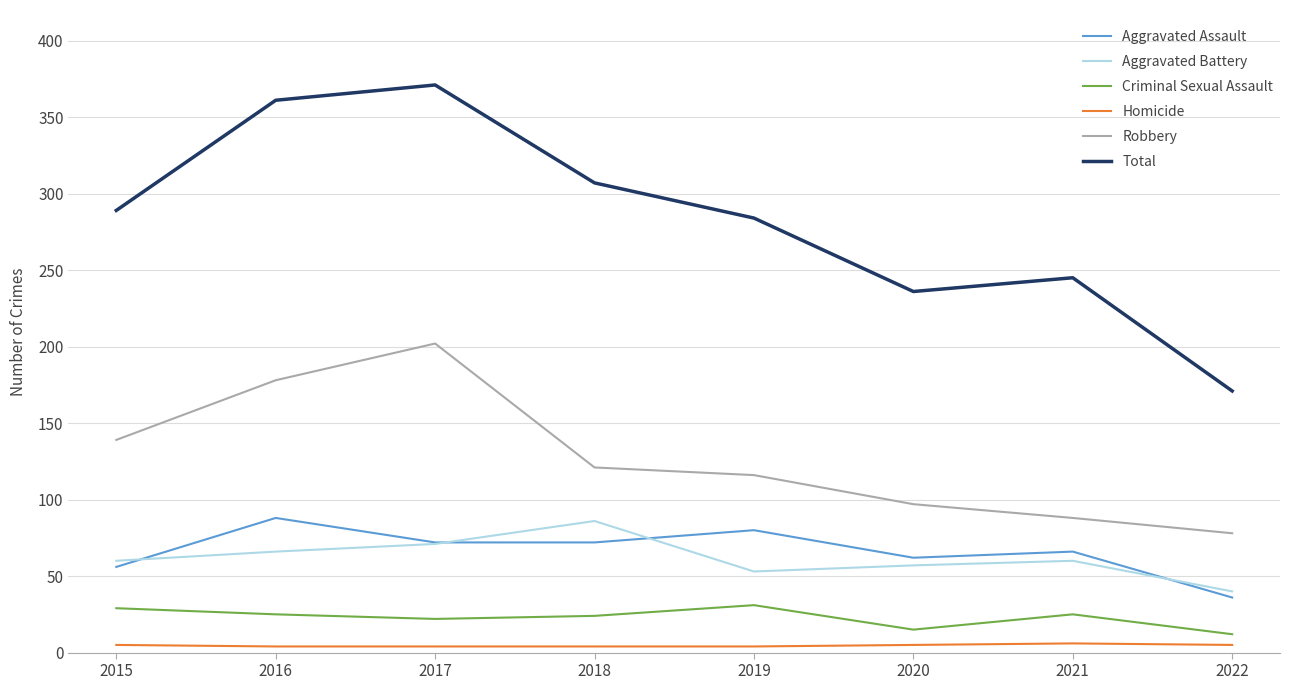

Which series changed the most between 2016 and 2020?

Total